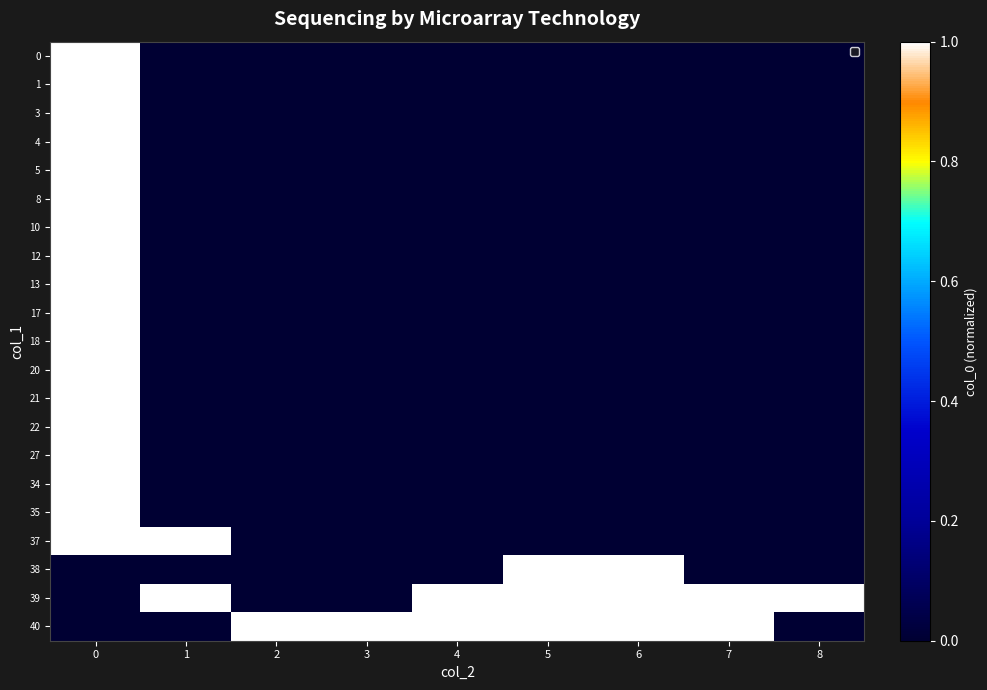

What is the spread (max minus min) of values at 0?

1.0